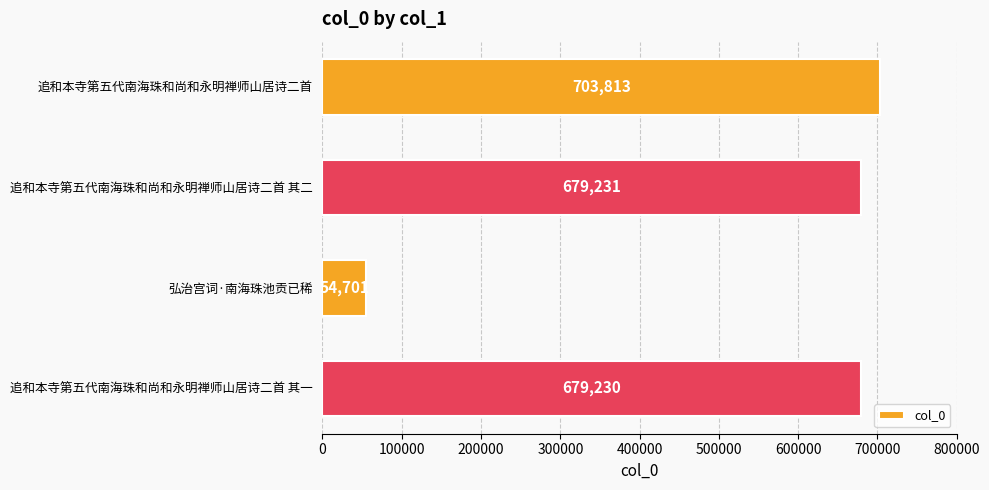

How many values are below 679231?

2